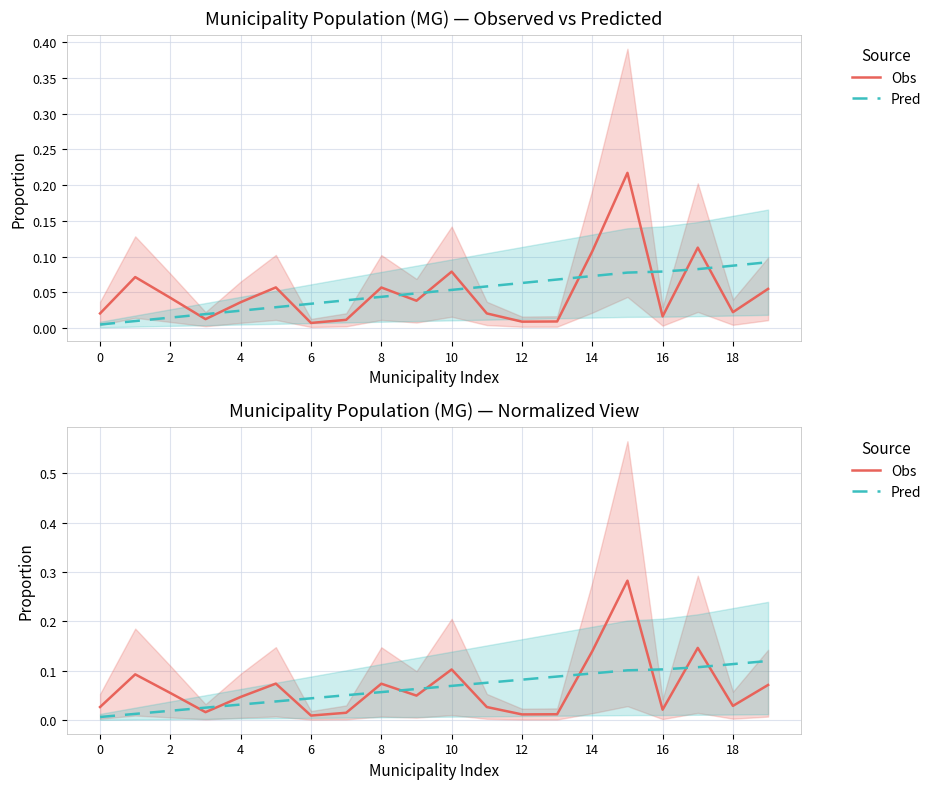

In Obs, how many points are higher than both neighbors (excluding endpoints)?

6